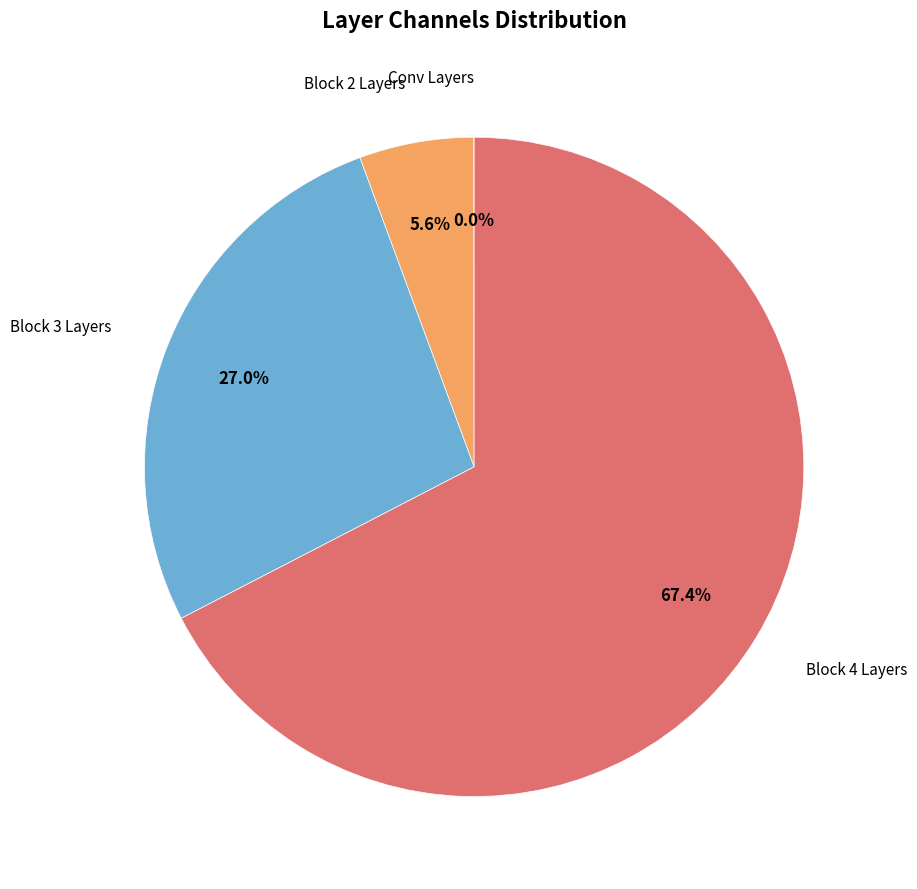

What is the largest slice in the pie chart?

Block 4 Layers